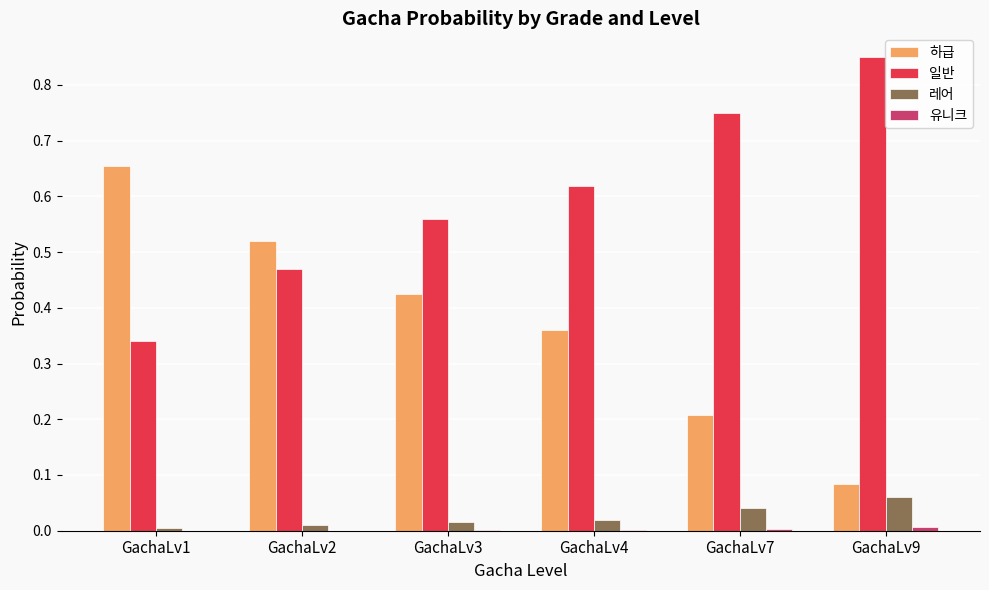

True or false: 일반 has a value of 1.0 at GachaLv7.

False